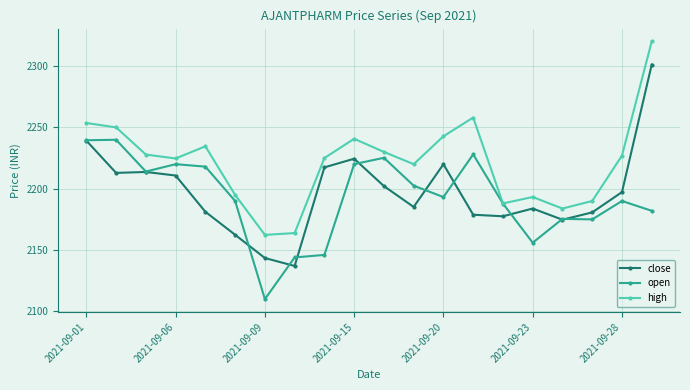

List the series in order of their peak value, lowest first.

open, close, high